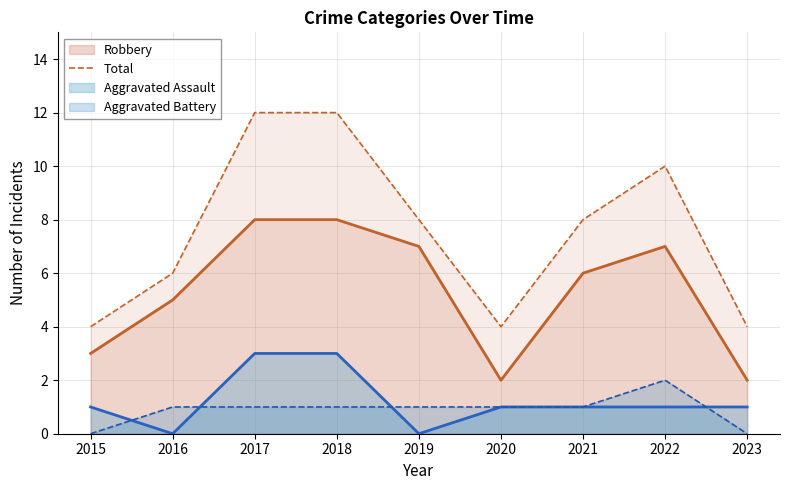

Reading left to right, what are all the values shown in this chart?

4	6	12	12	8	4	8	10	4